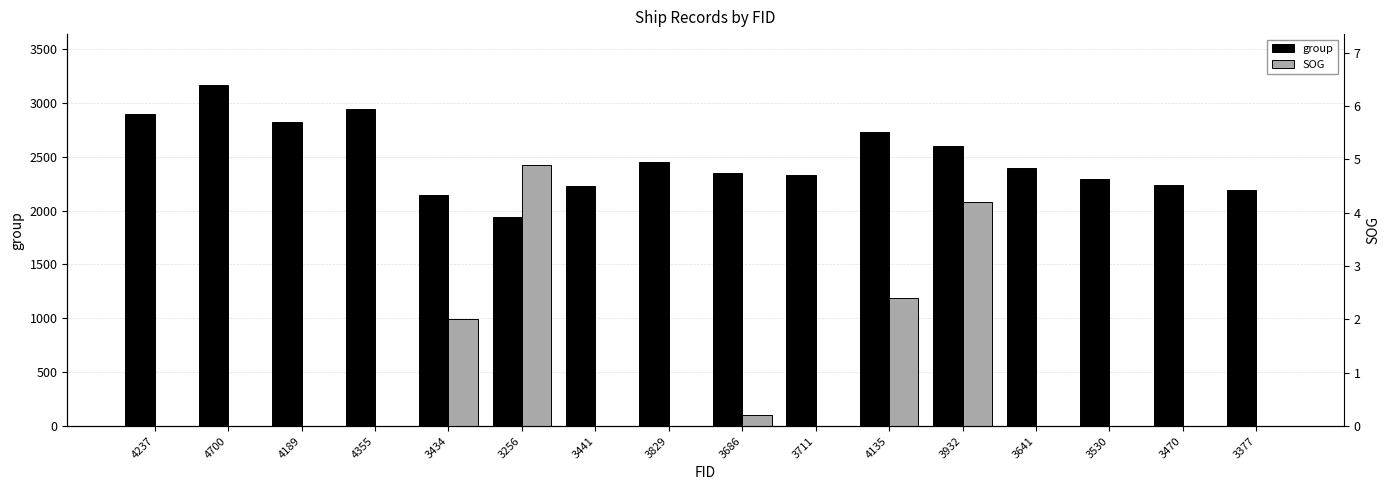

What is the label of the 11th bar from the left?

4135